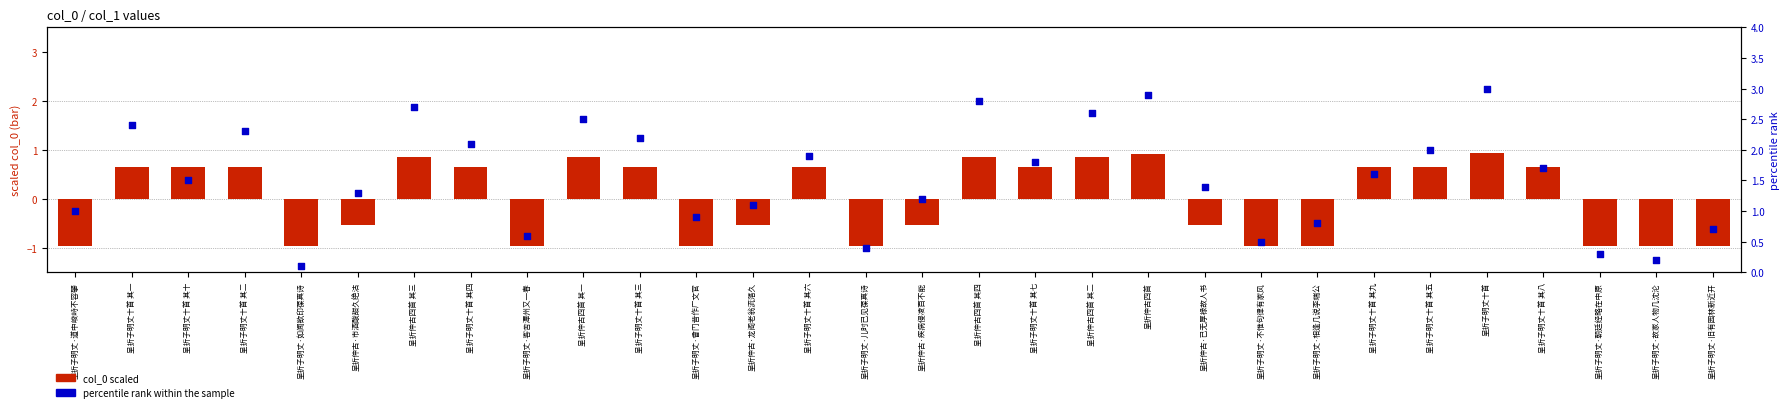

What are all the series names shown in the legend?

col_0 scaled, percentile rank within the sample